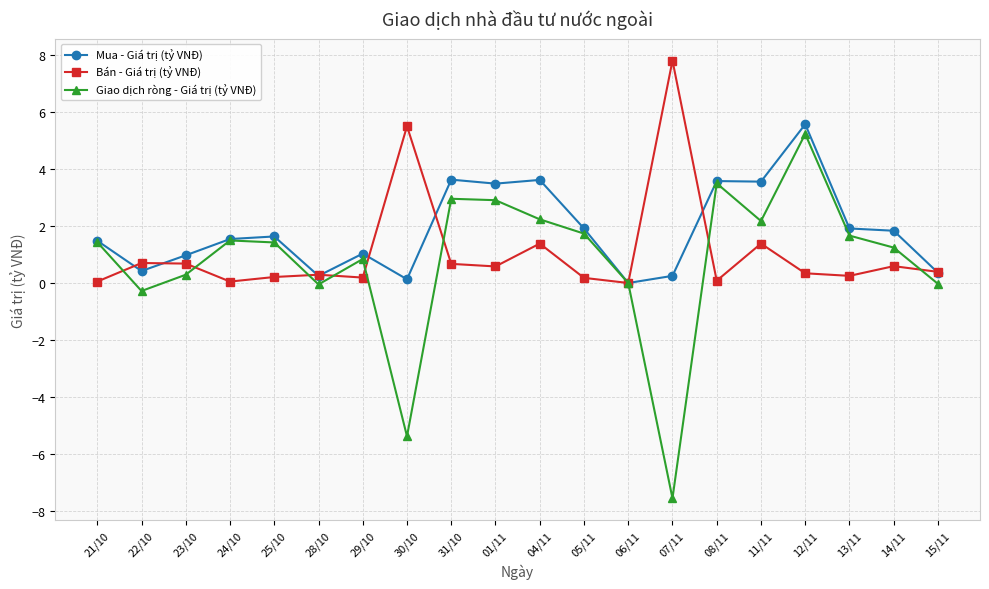

What is the sum of all Bán - Giá trị (tỷ VNĐ) values?

21.3